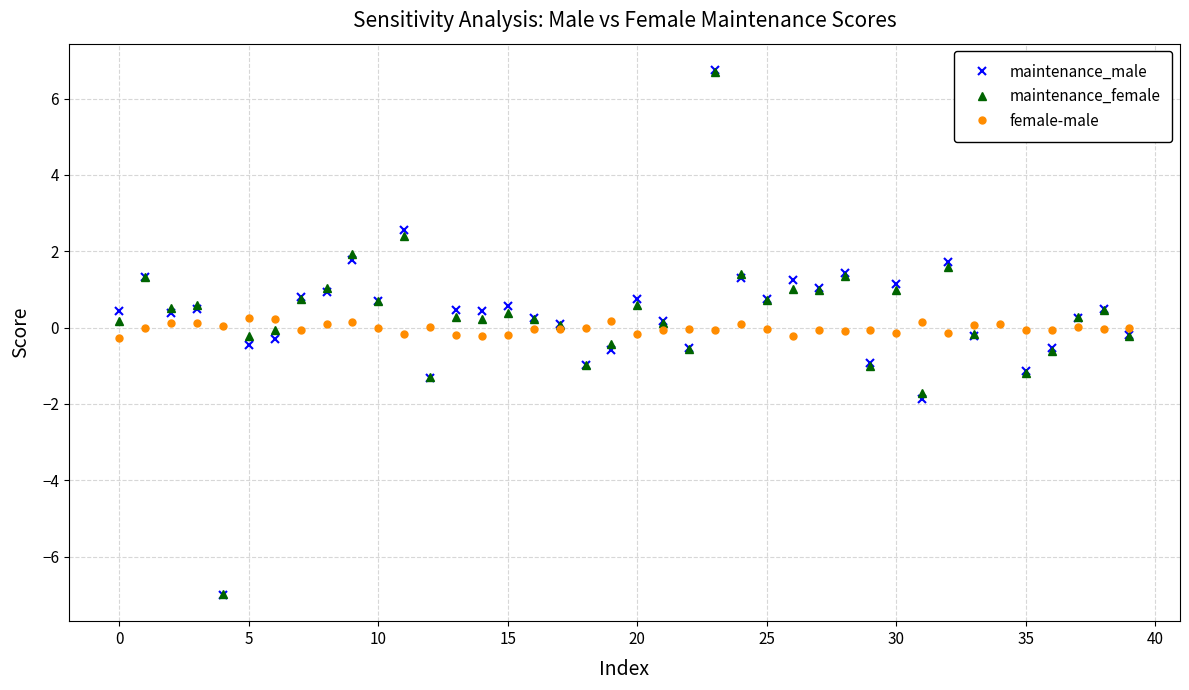

In maintenance_male, how many points are higher than both neighbors (excluding endpoints)?

14